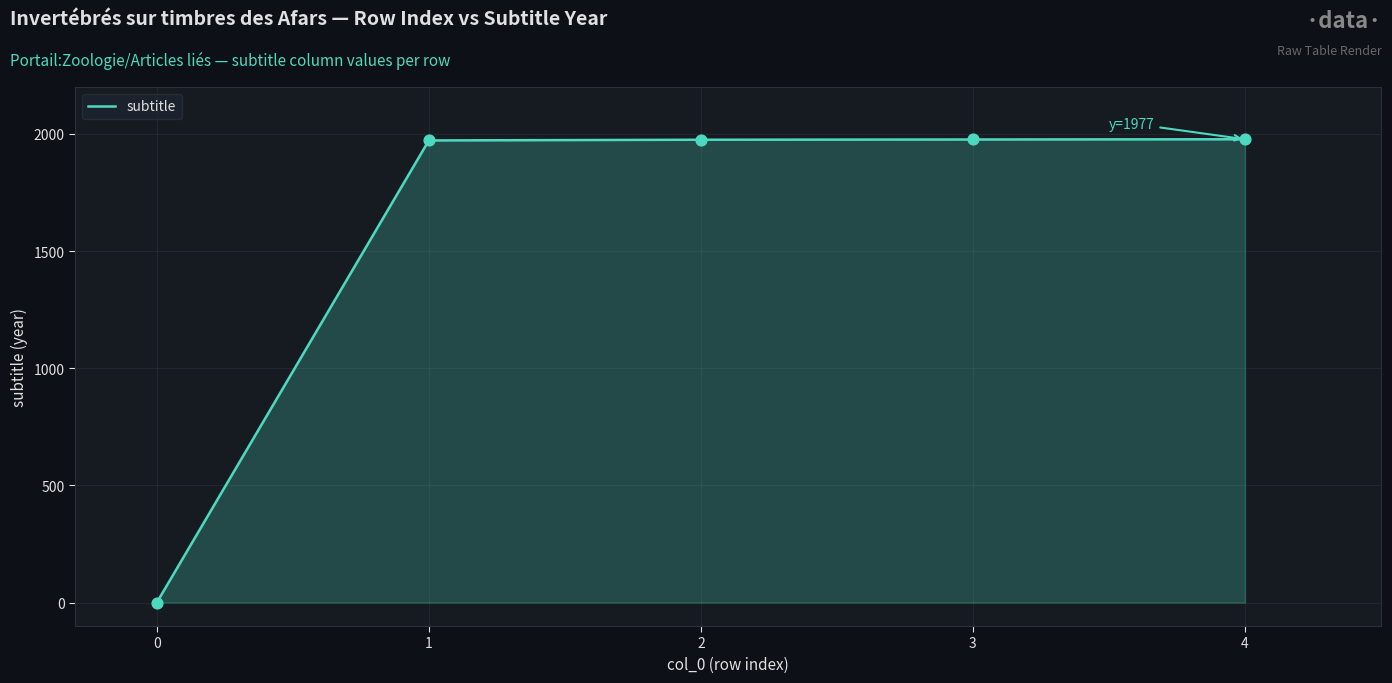

What is the change in value from 1 to 2?

+3